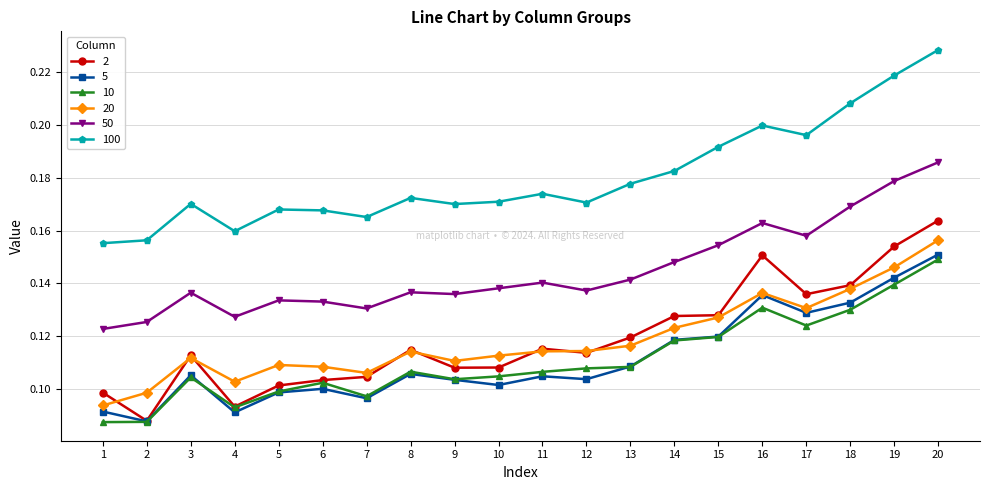

True or false: 100 has more than 2 interior local peaks.

True